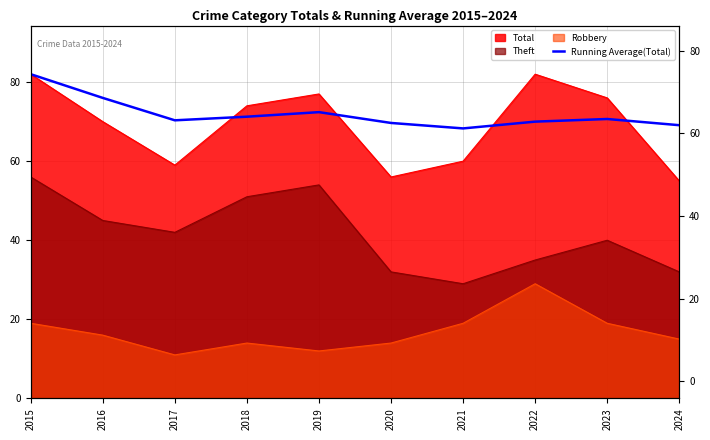

What is the maximum value shown in the chart?

82.0